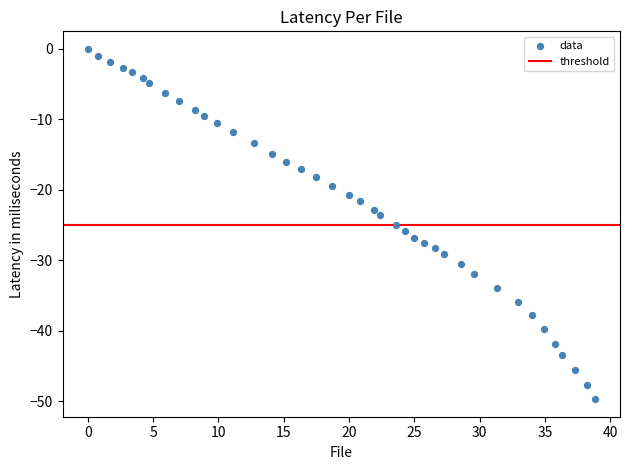

What is the range of Y values (max minus min)?

49.7